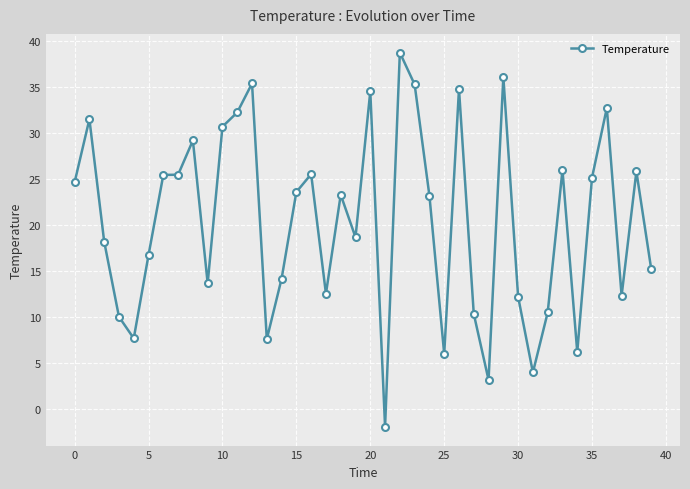

What is the greatest value displayed?

38.8